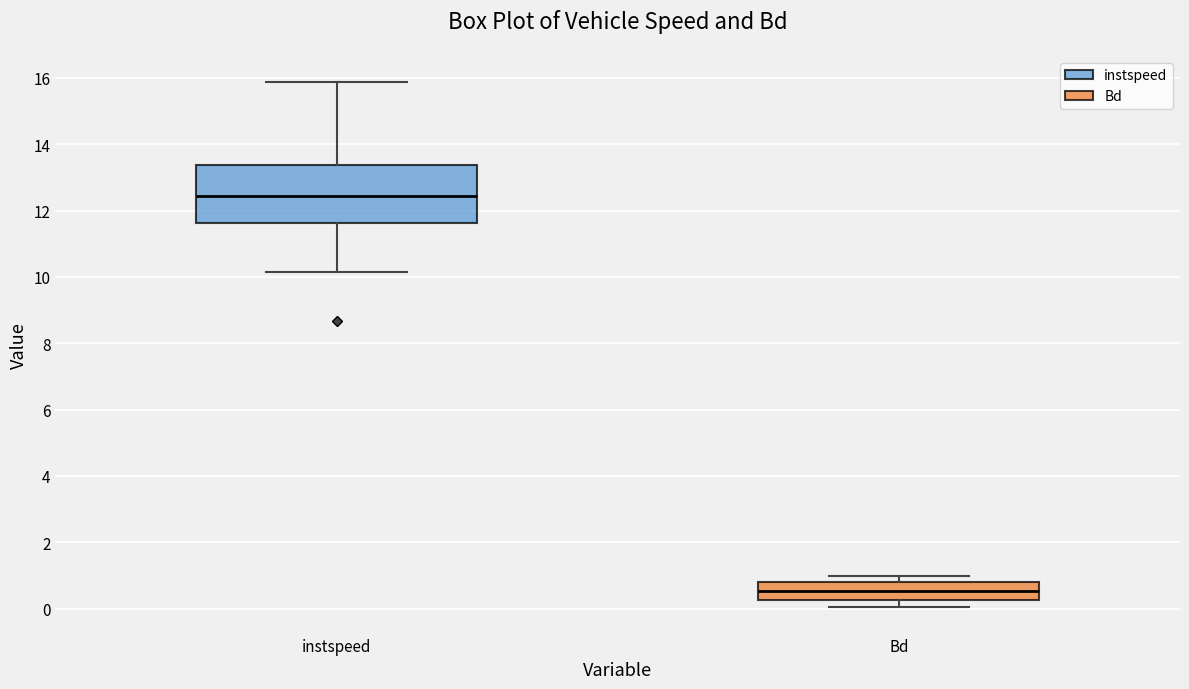

Reading left to right, read every box against the y-axis: the position of its median line, the range the box covers, and the ends of its whiskers. The values are not printed on the chart, so give them approximately, as read against the axis.

instspeed: median 12.4, box 11.6 to 13.4, whiskers 10.2 to 15.8
Bd: median 0.6, box 0.2 to 0.8, whiskers 0.0 to 1.0